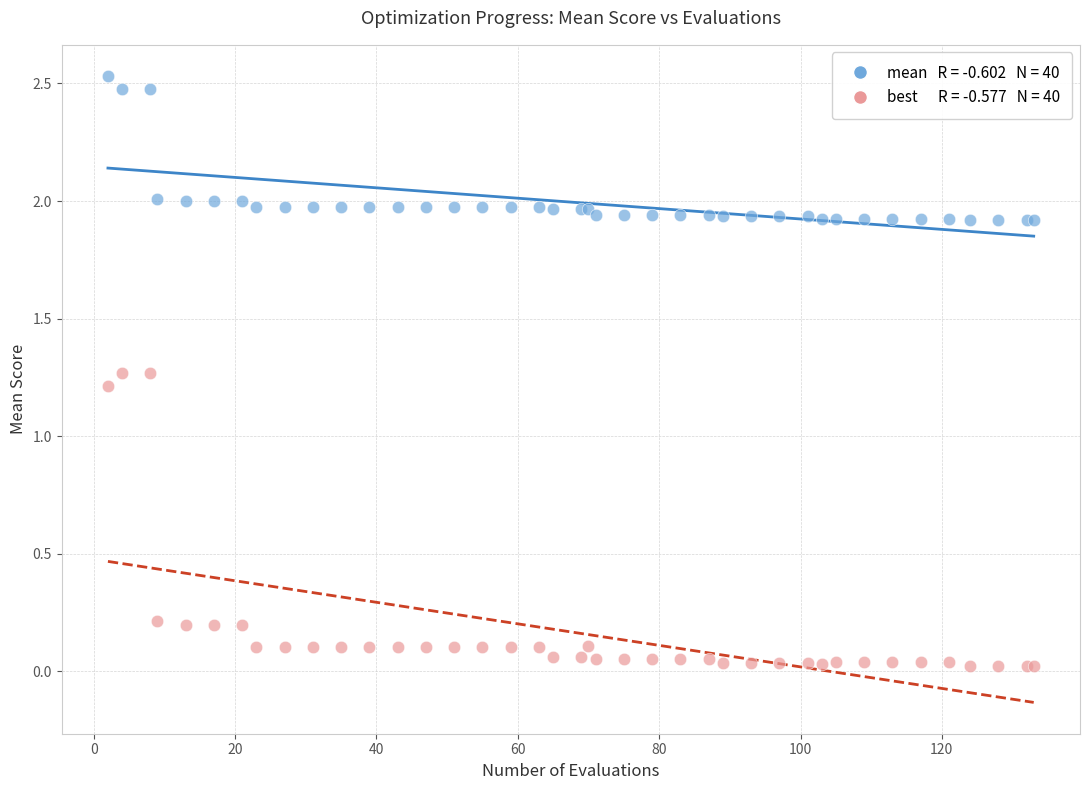

Across all series, what Y value is closest to 1?

1.2